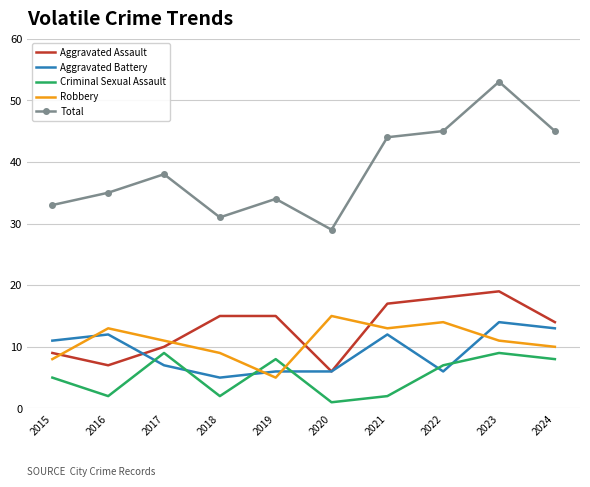

The value of Aggravated Assault at 2020 is 10. True or false?

False